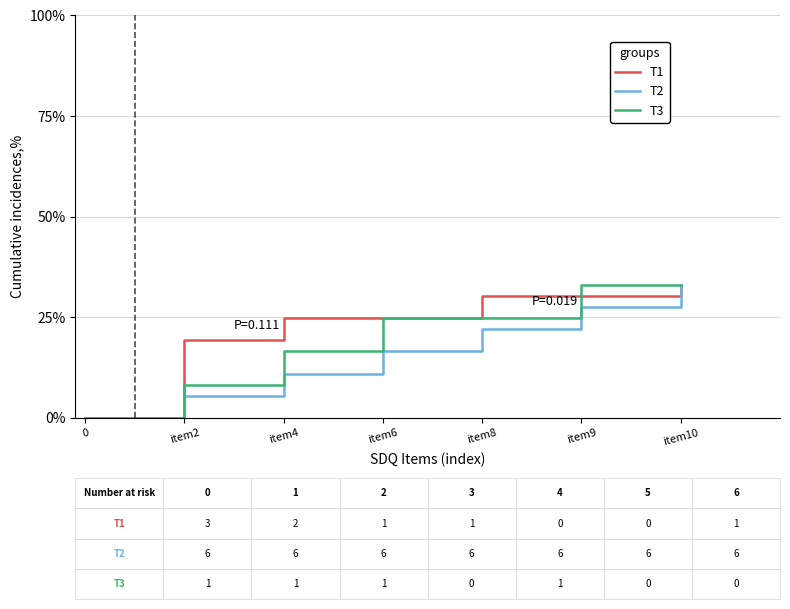

At item9, list the series in order from smallest to largest.

T2, T1, T3